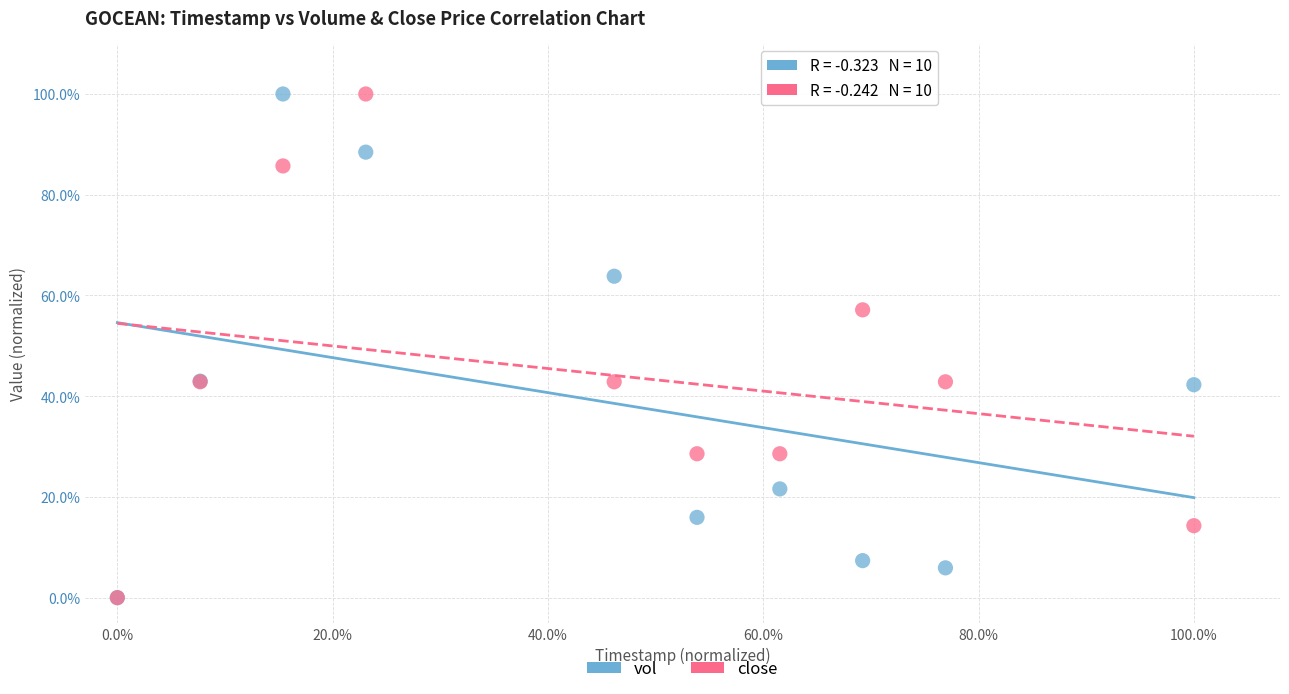

What are all the series names shown in the legend?

vol, close